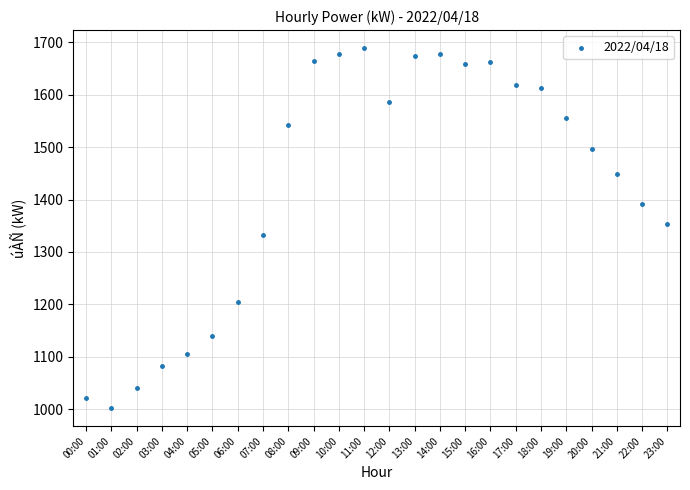

What is the range of Y values (max minus min)?

687